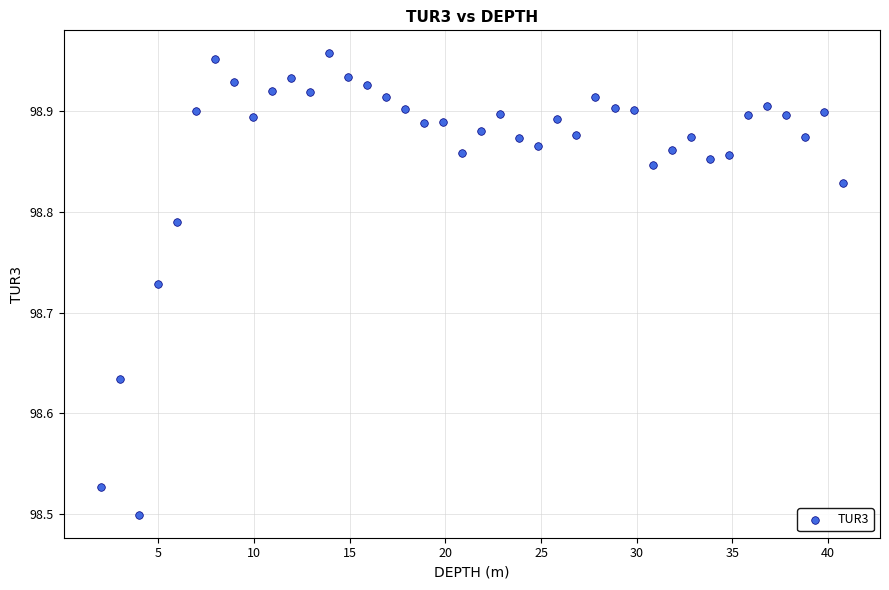

What is the range of Y values (max minus min)?

0.5